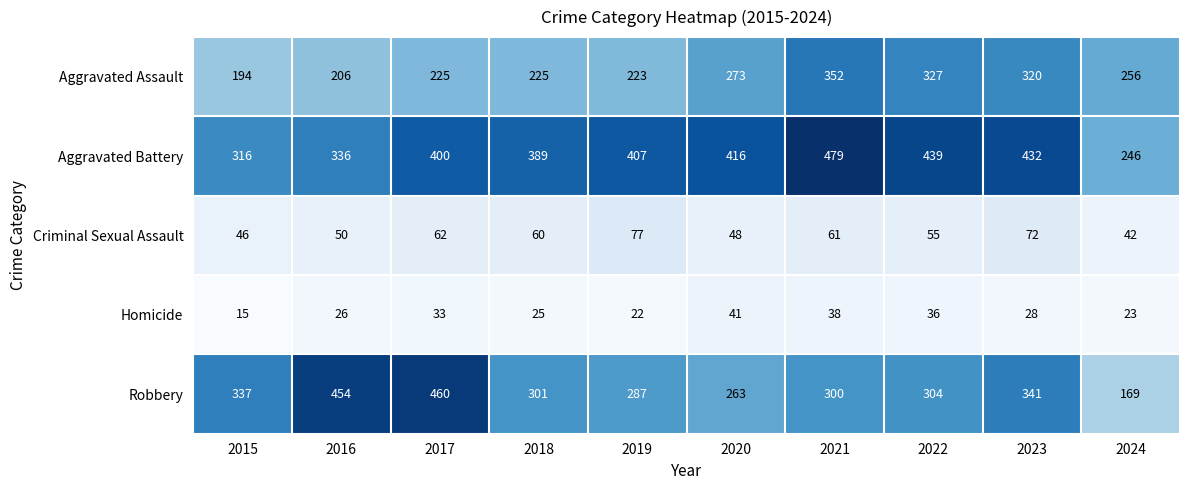

The value of Aggravated Assault at 2018 is 356. True or false?

False